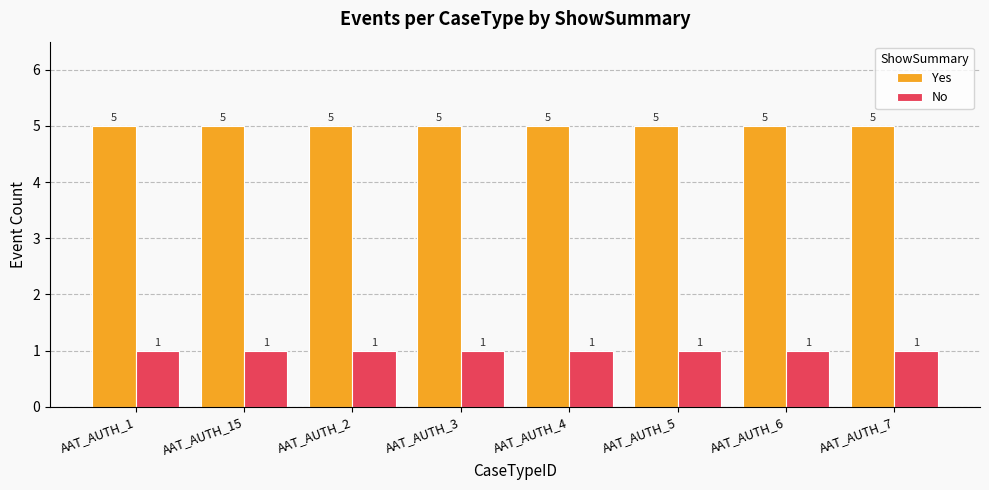

What is the total value across all series at AAT_AUTH_3?

6